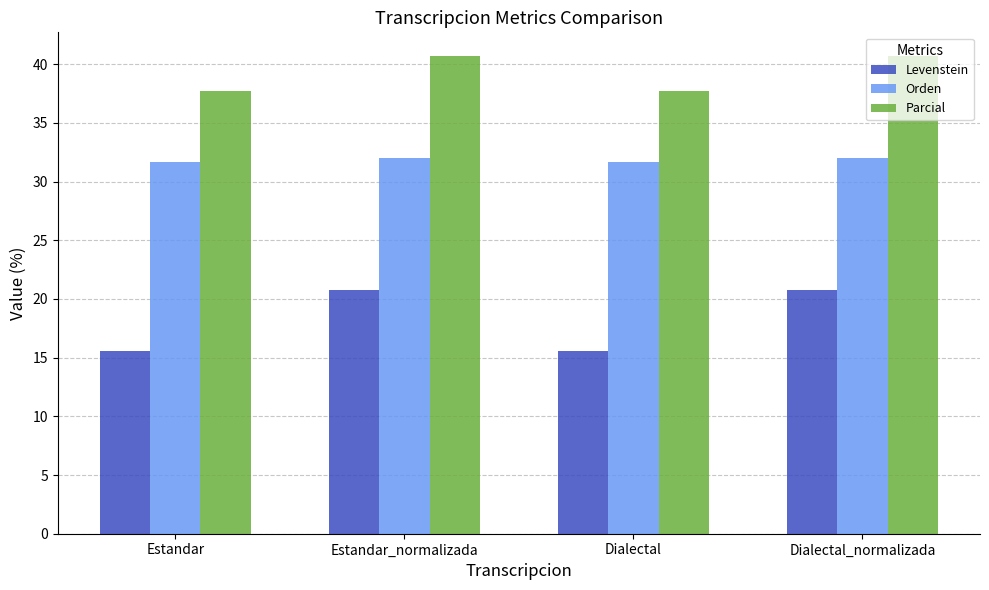

What is the label of the 3rd bar from the left?

Dialectal